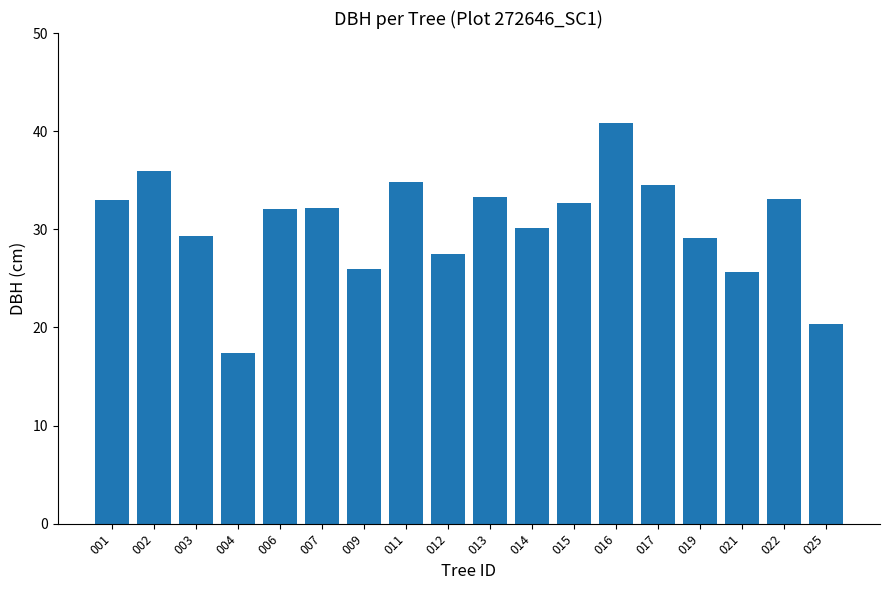

Where does the data first go above 32?

001